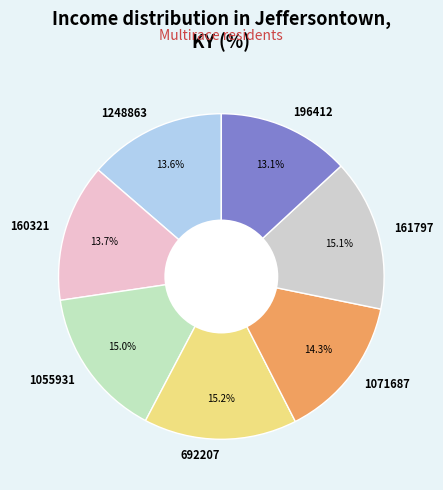

What percentage is the 1071687 slice, to the nearest percent?

14%